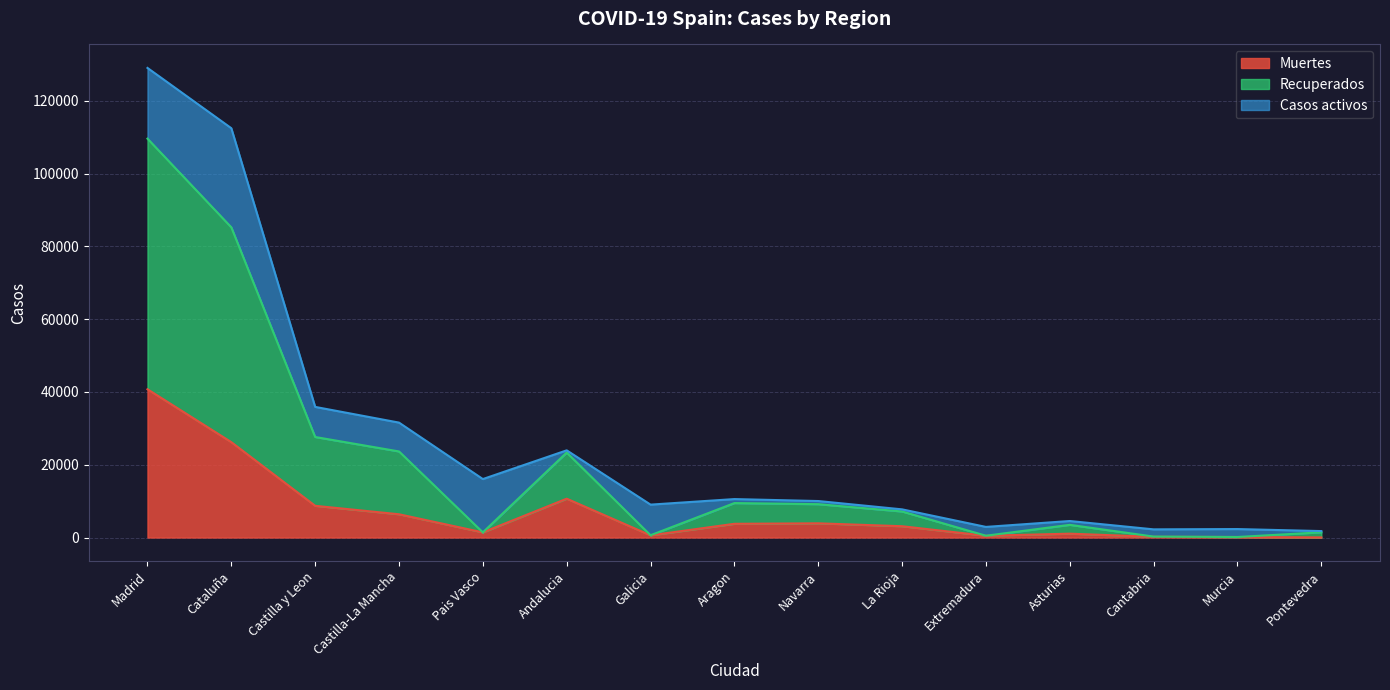

True or false: Recuperados has a value of 1710 at Asturias.

False